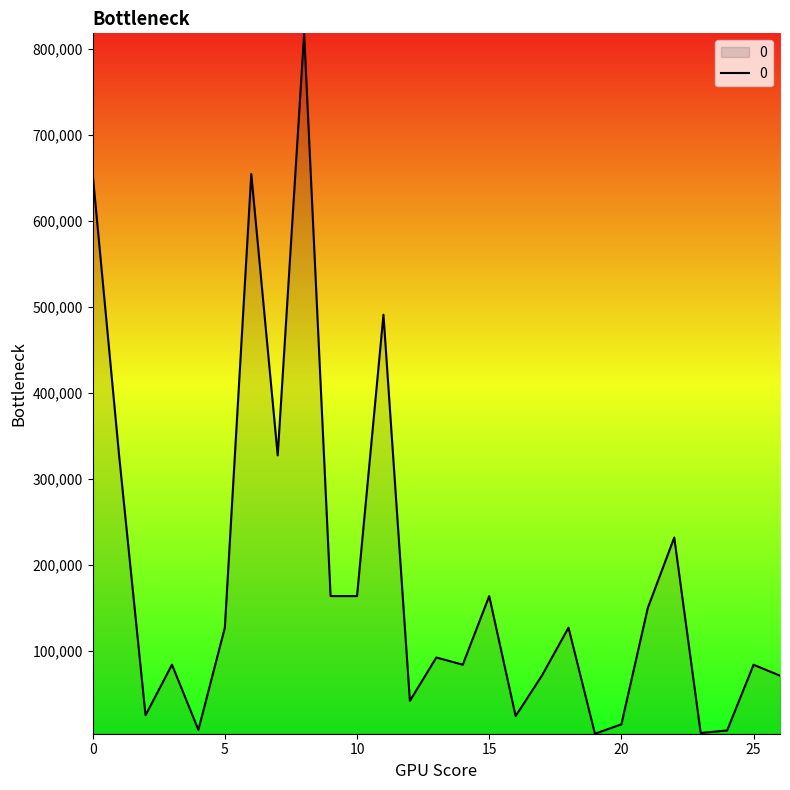

What is the maximum value shown in the chart?

818550